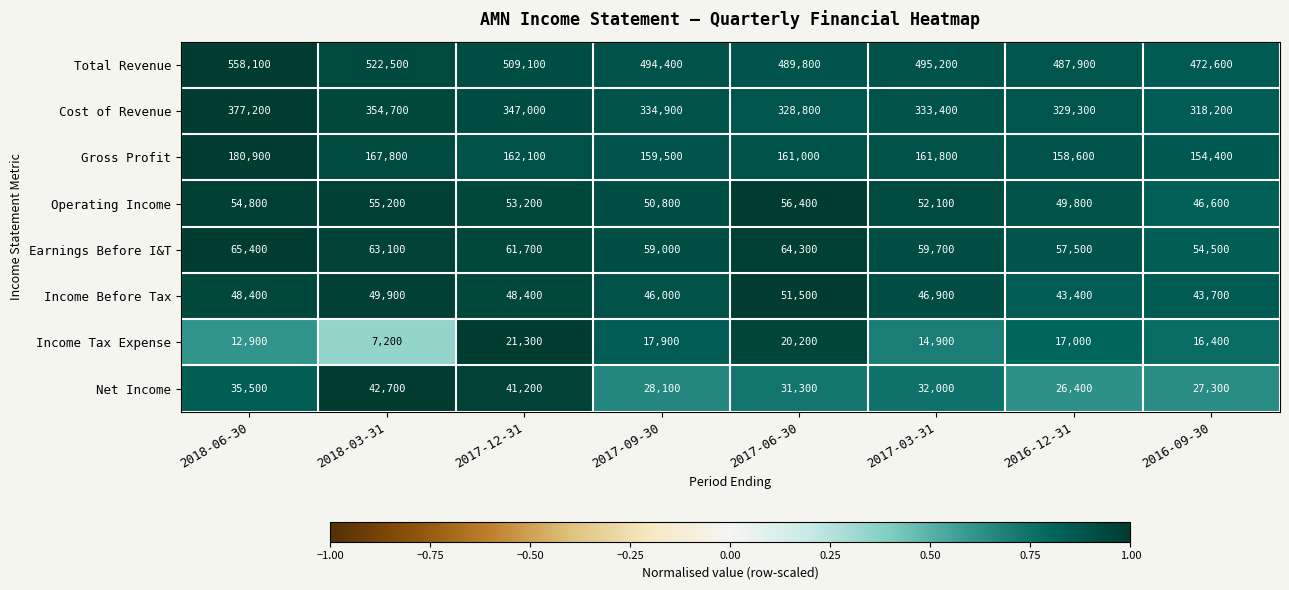

At which category is the sum across all series the highest?

2018-06-30